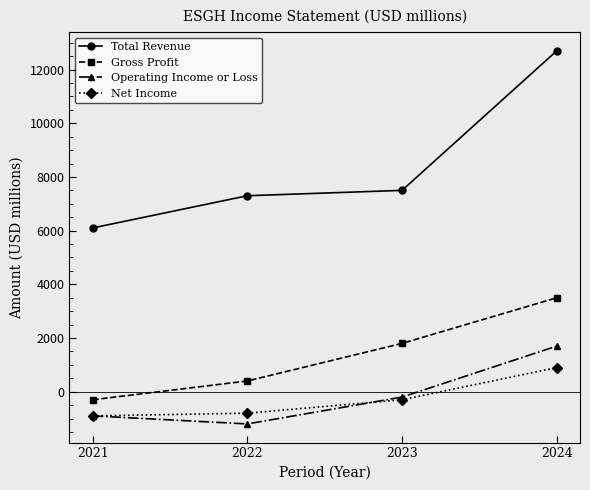

The value of Operating Income or Loss at 2024 is 1700. True or false?

True